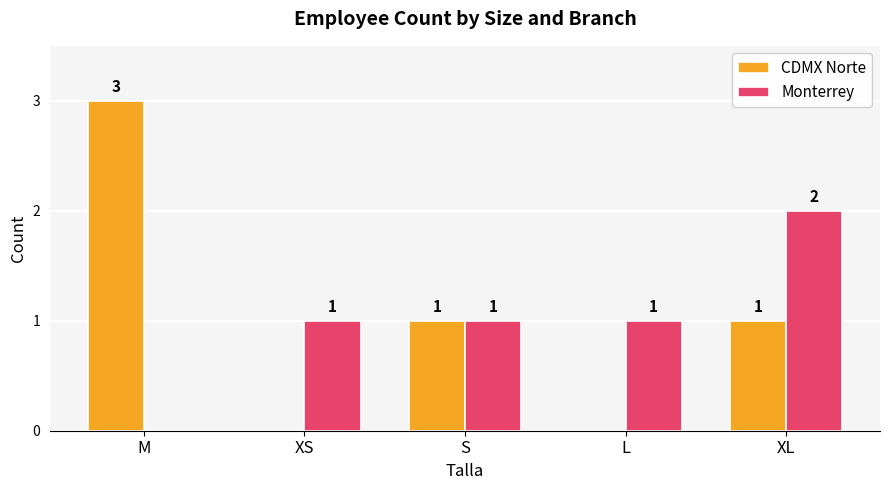

True or false: CDMX Norte has a value of 1 at S.

True